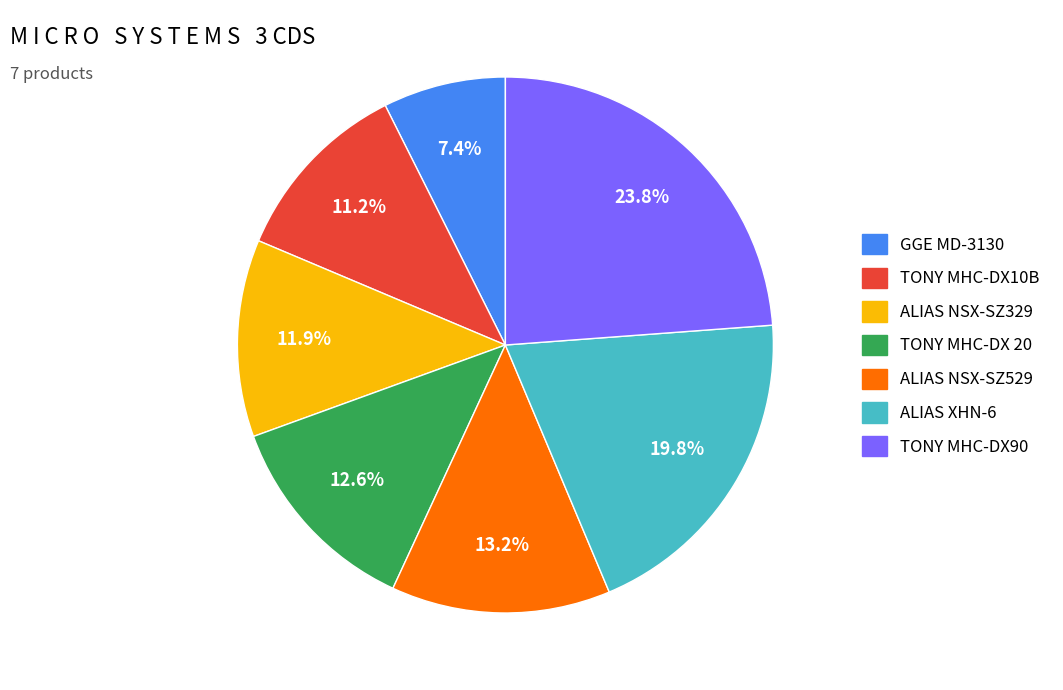

Is ALIAS NSX-SZ529 the majority of the pie?

No